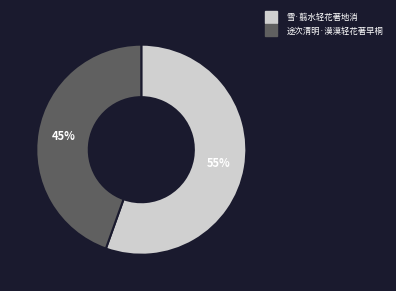

The 途次清明·漠漠轻花著早桐 slice represents 45% of the pie. True or false?

True